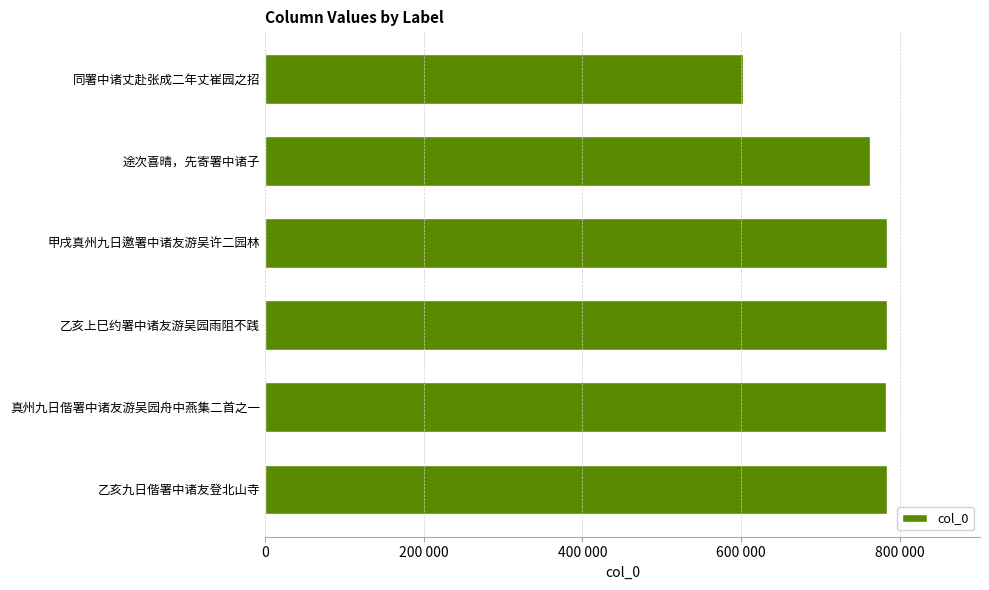

Are the bars horizontal?

Yes